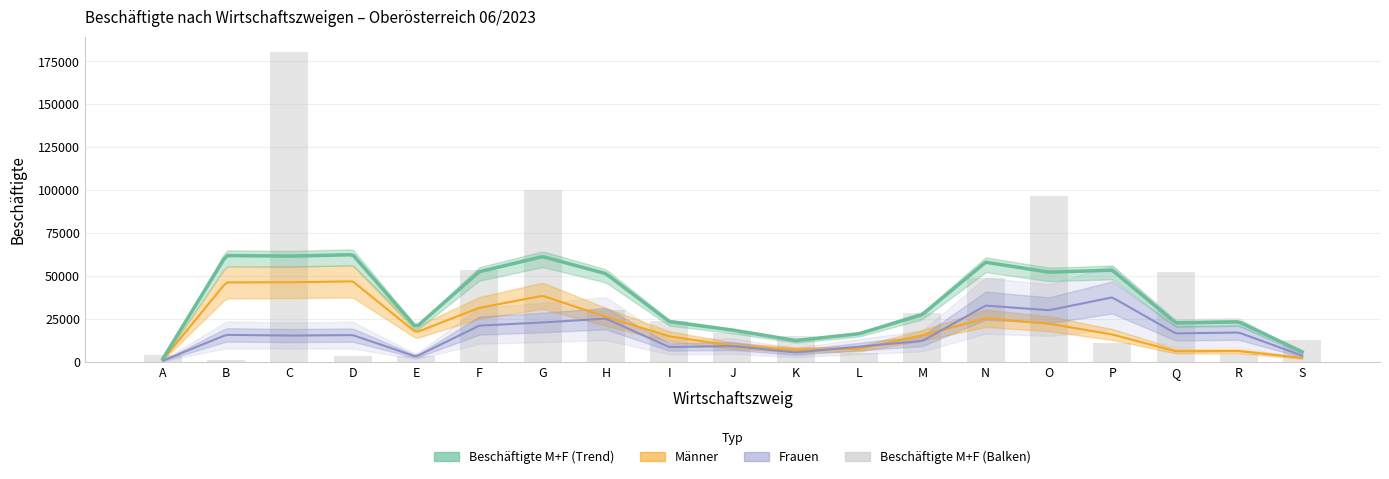

What is the average value of the Männer series?

20387